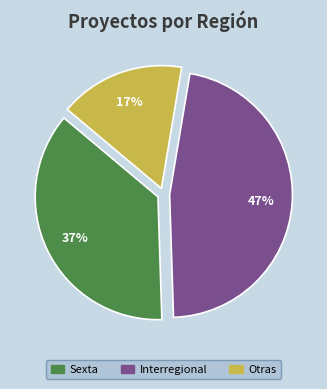

To the nearest percent, what is the average slice percentage?

33%